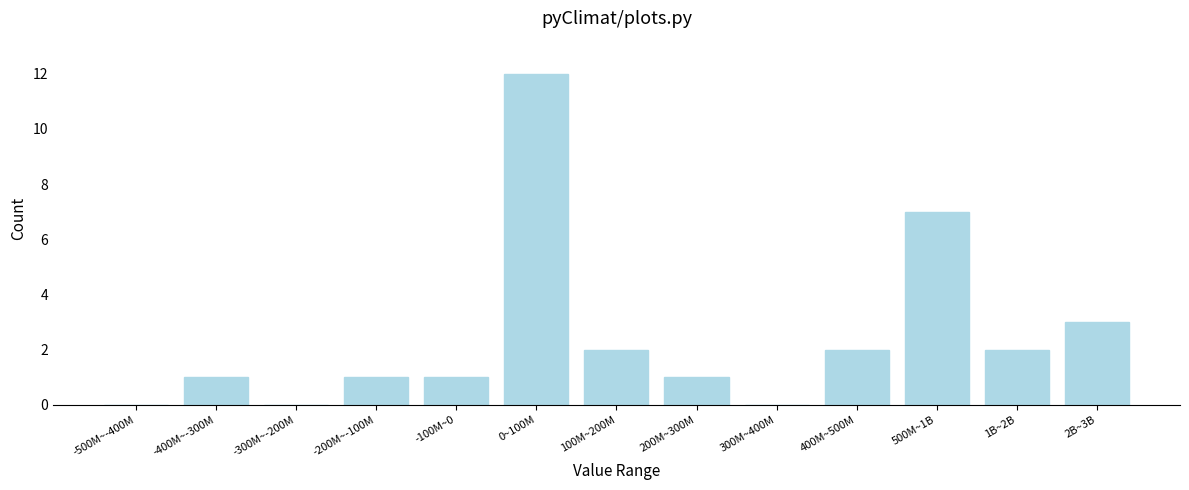

Reading right to left, what are all the values shown in this chart?

2B~3B=3	1B~2B=2	500M~1B=7	400M~500M=2	300M~400M=0	200M~300M=1	100M~200M=2	0~100M=12	-100M~0=1	-200M~-100M=1	-300M~-200M=0	-400M~-300M=1	-500M~-400M=0